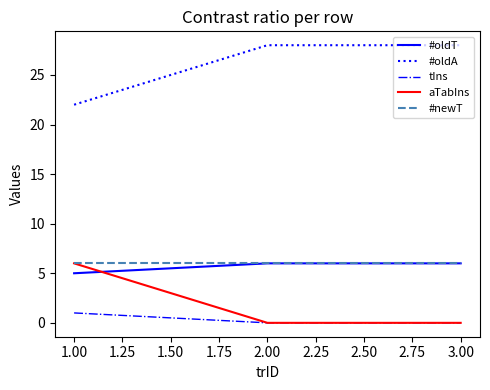

What is the minimum value for #oldA?

22